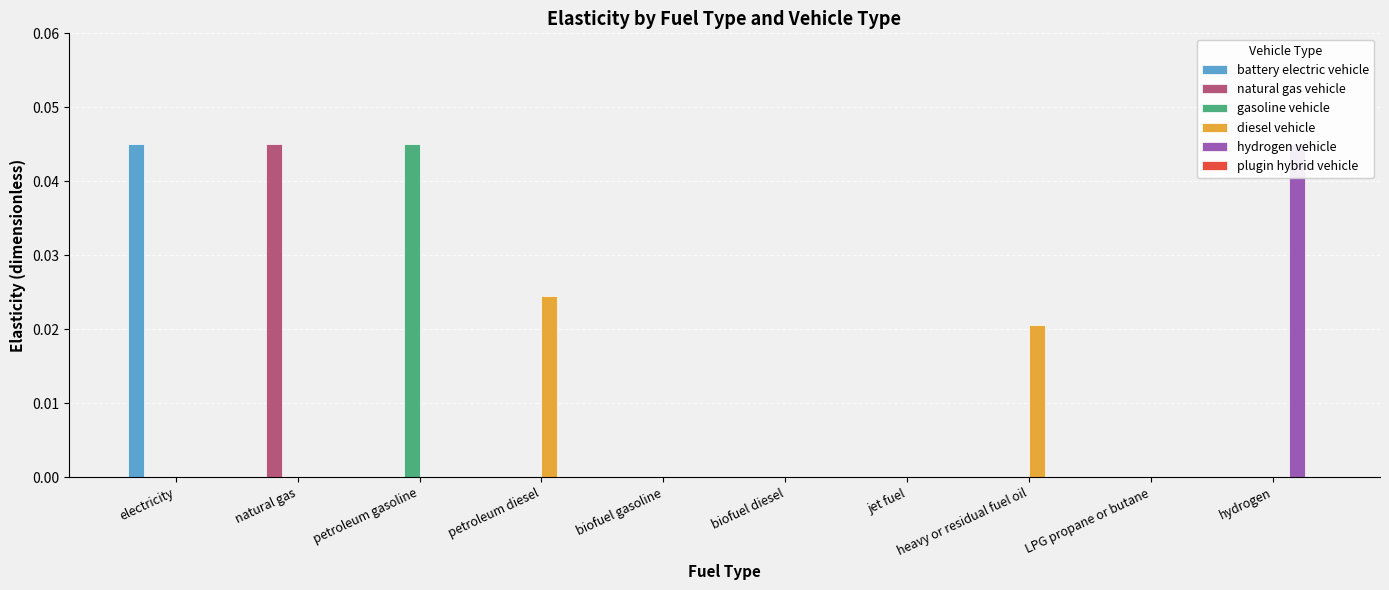

Which has a higher value, petroleum diesel or natural gas?

petroleum diesel